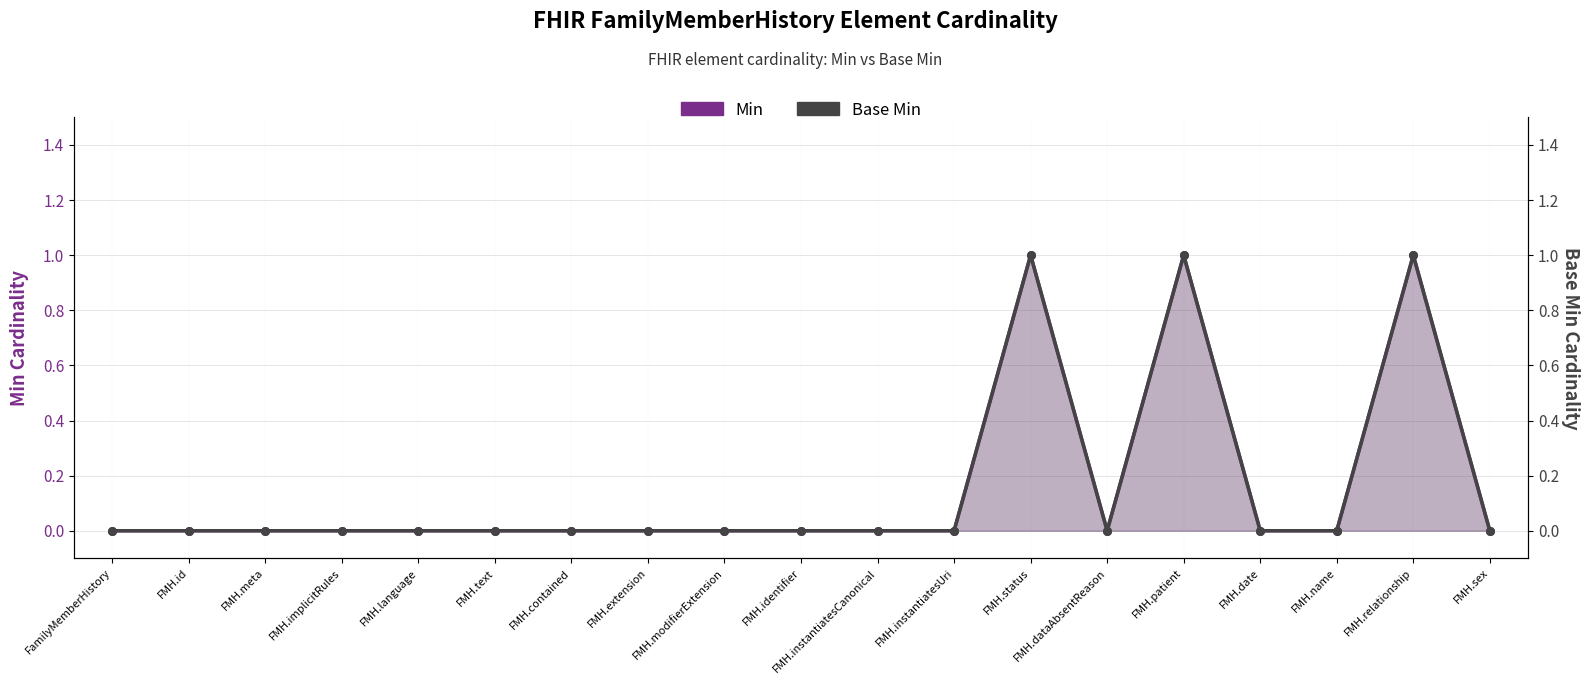

Which series reaches the maximum Y coordinate?

Min